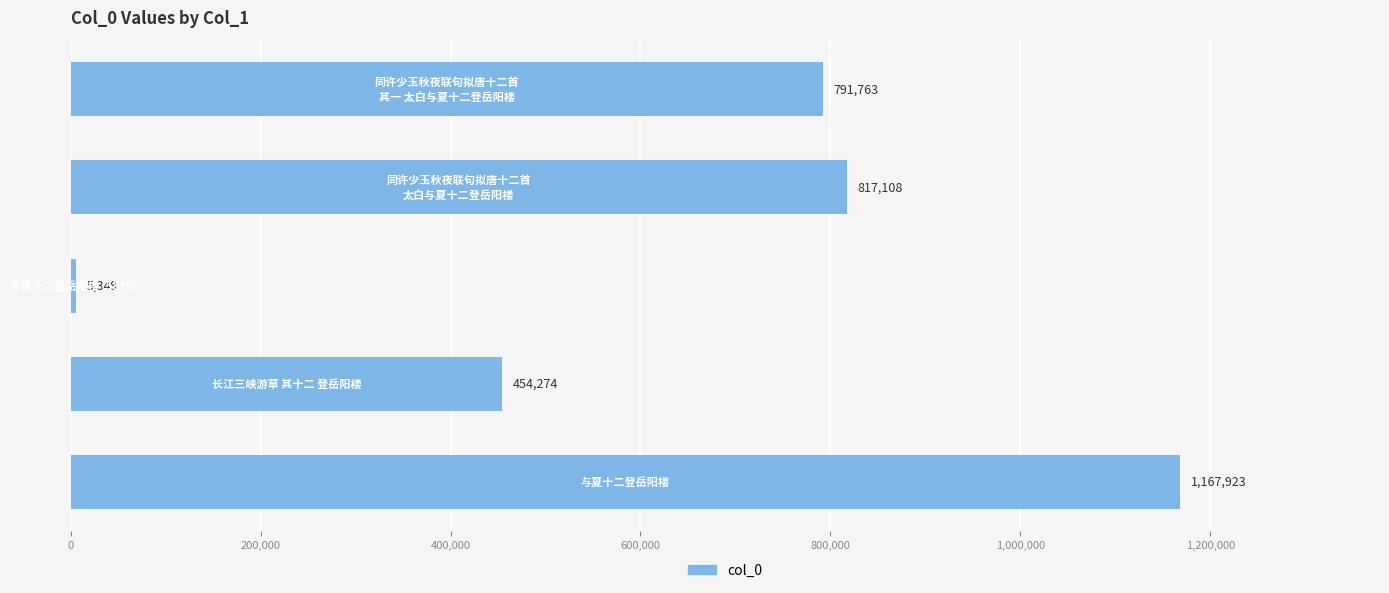

How many values are below 791763?

2